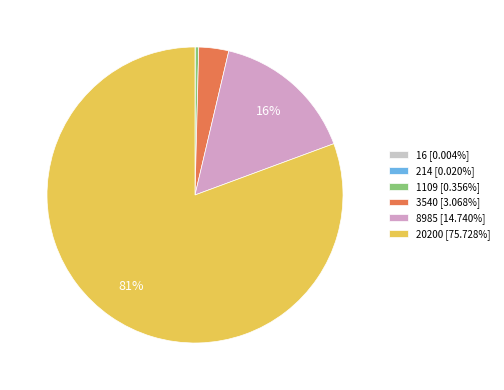

Does any single category account for the majority?

Yes